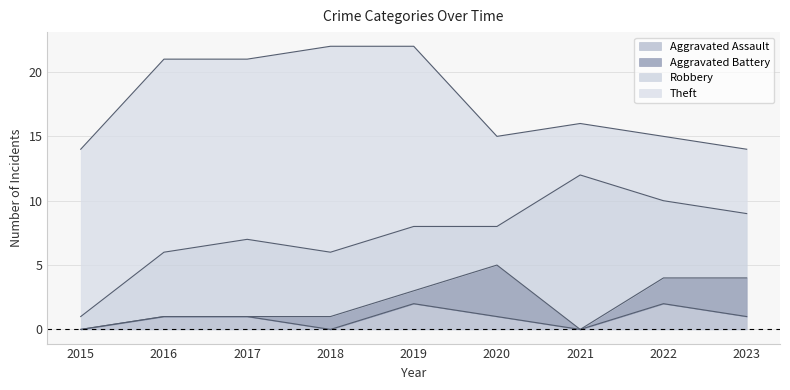

What is the value of the Theft point at the 6th from the left?

7